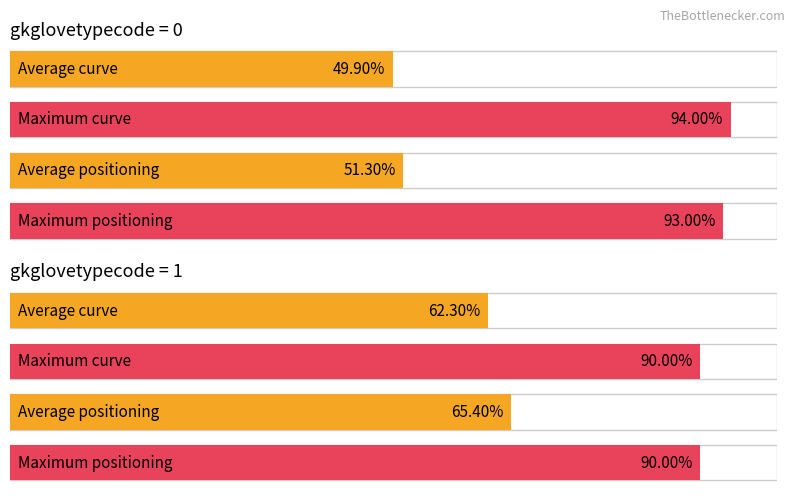

The value of positioning at 6 is 19. True or false?

False